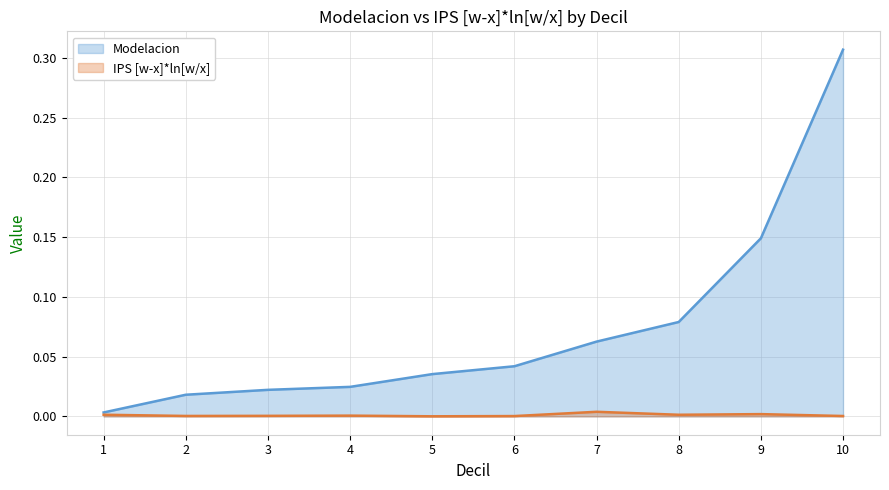

The value of IPS [w-x]*ln[w/x] at 10 is 0.0. True or false?

False